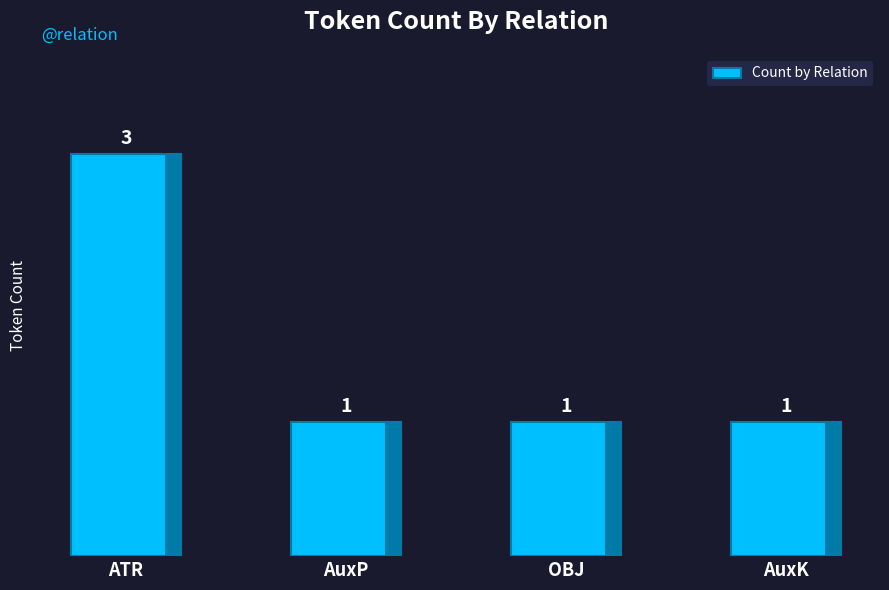

What is the sum of all values?

6